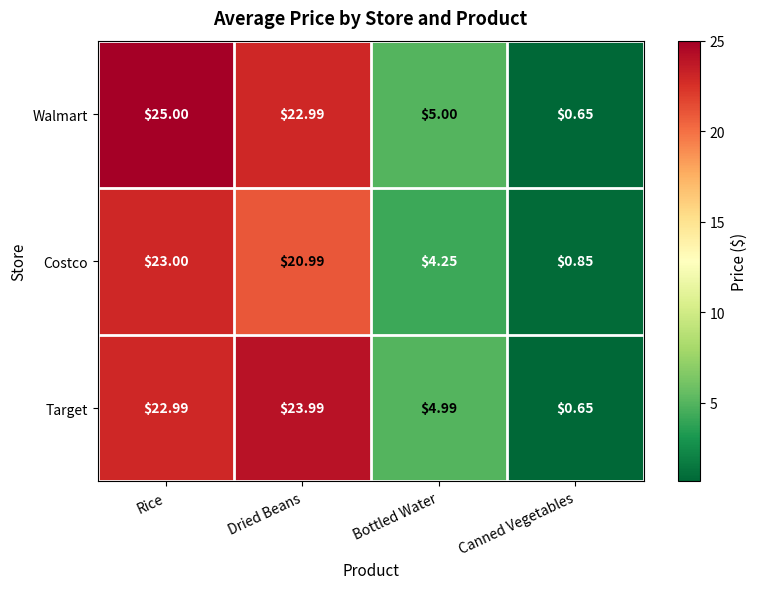

Which category has the lowest value in the Walmart series?

Canned Vegetables